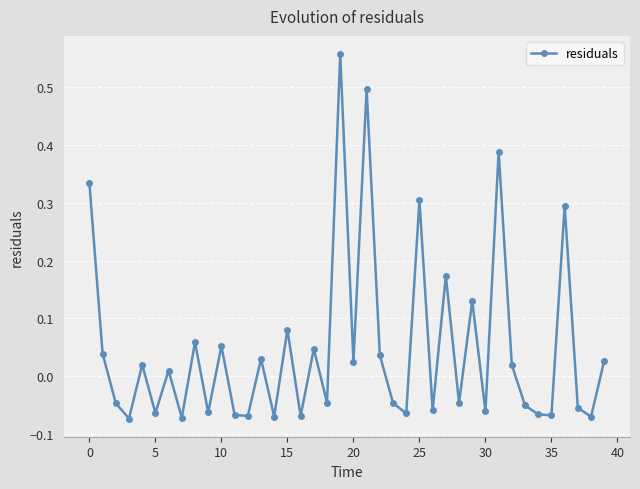

How many points are lower than both their immediate neighbors (excluding endpoints)?

15